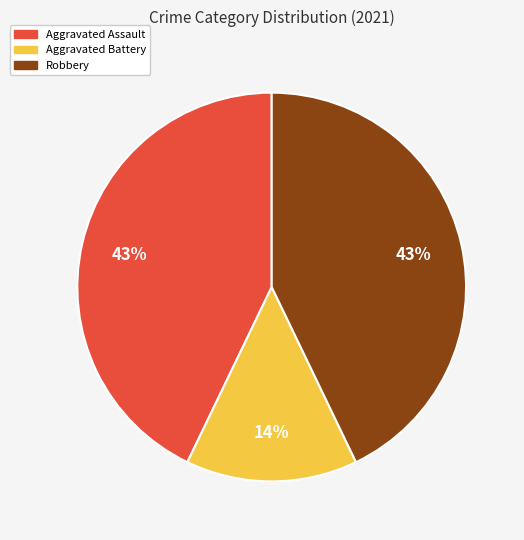

To the nearest percent, what is the difference between the largest and smallest slice percentages?

29%